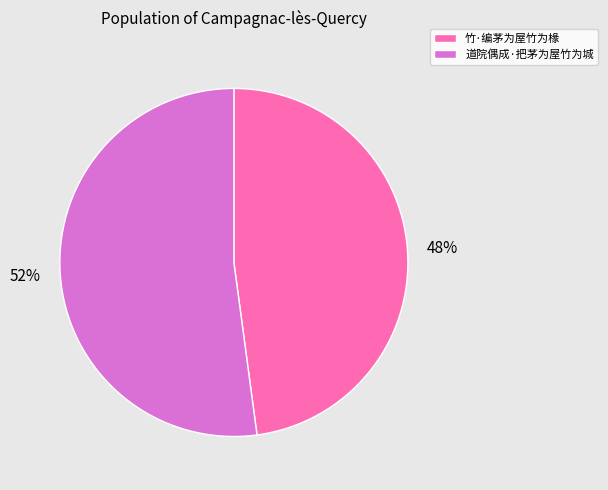

True or false: 竹·编茅为屋竹为椽 accounts for 48% of the total.

True